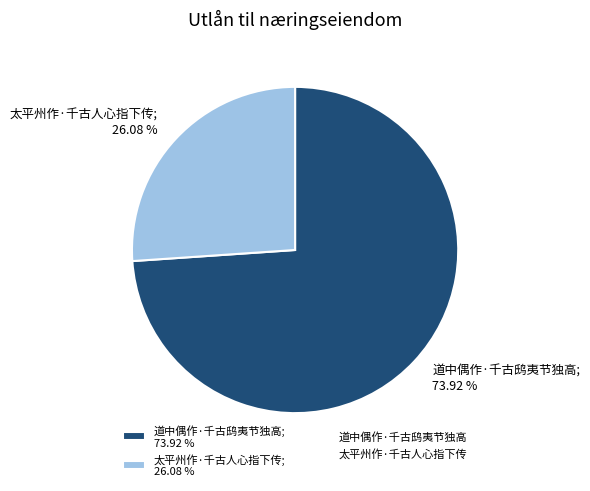

Which has a higher value, 道中偶作·千古鸱夷节独高 or 太平州作·千古人心指下传?

道中偶作·千古鸱夷节独高